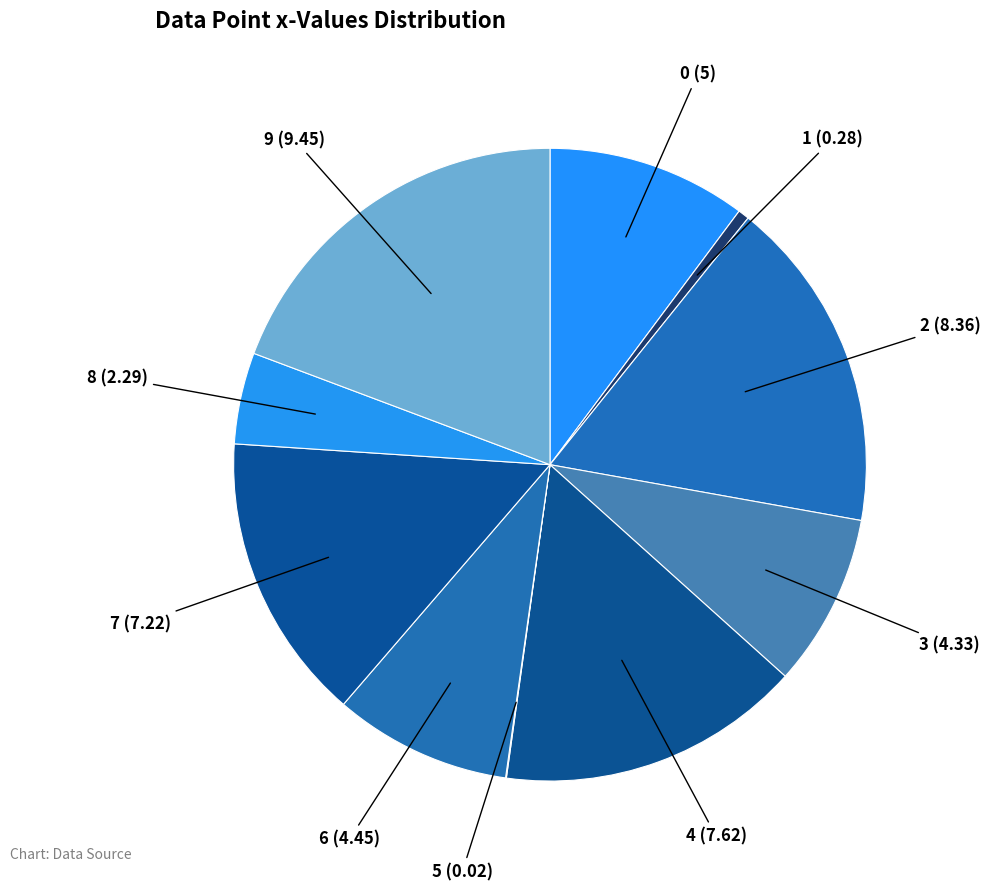

How many slices are in this pie chart?

10